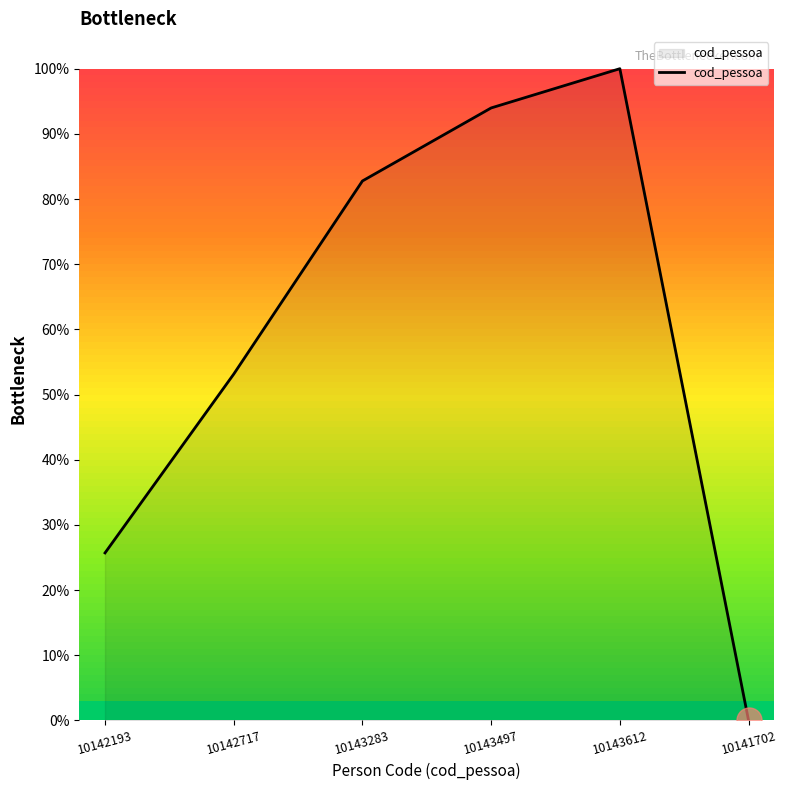

At which category does the chart reach its peak across all series?

10143612